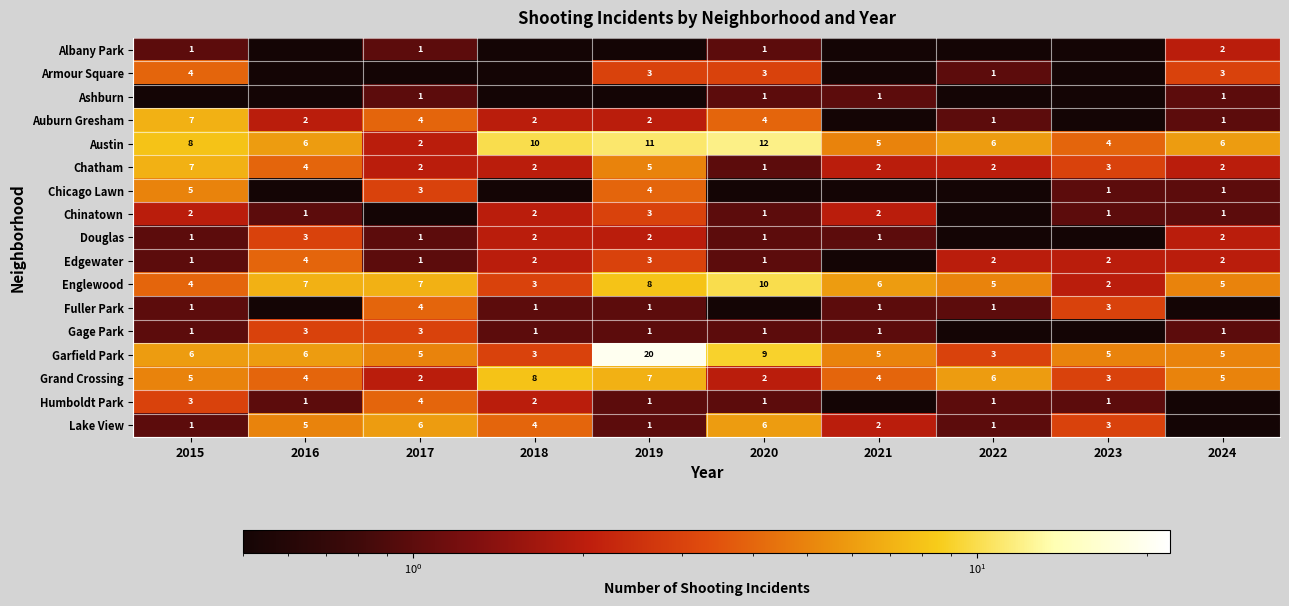

What is the difference between the highest and lowest values at 2021?

6.0